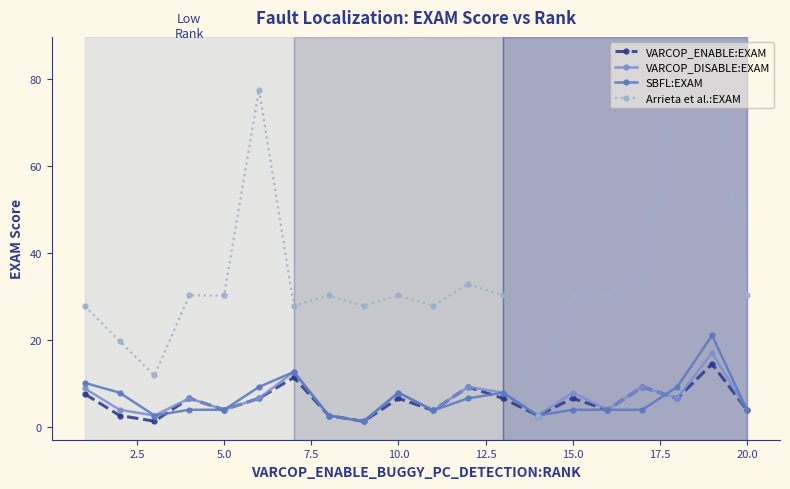

At how many categories does at least one series exceed 41?

3